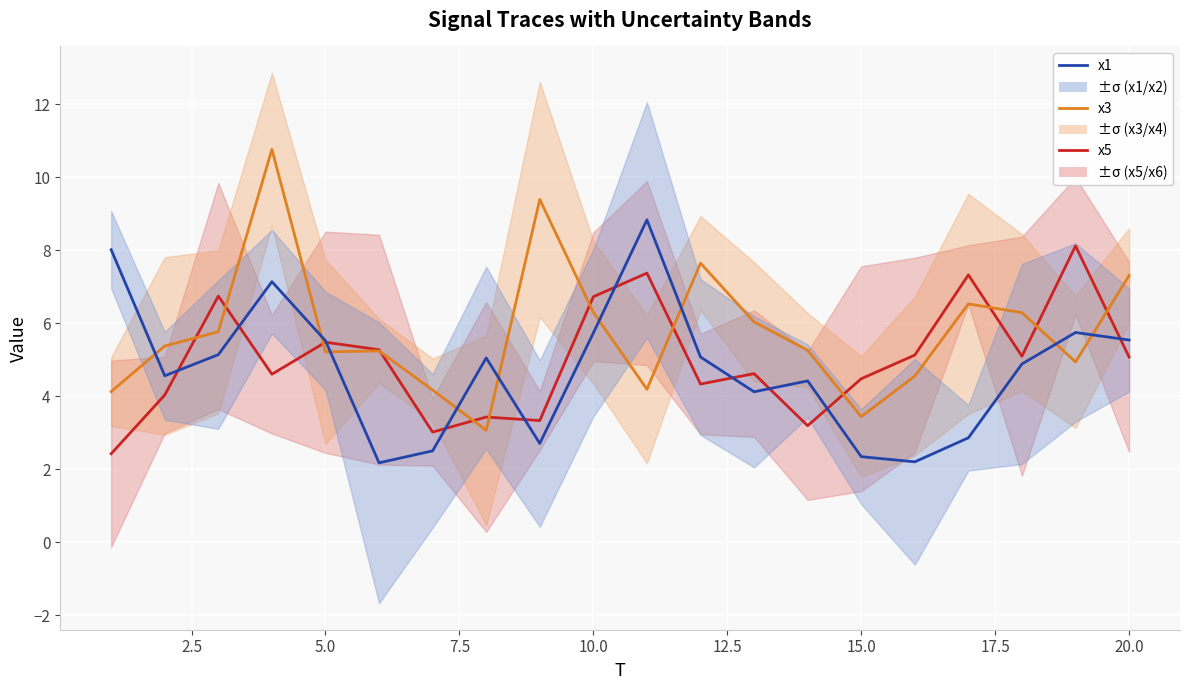

Which series has the widest spread of values?

x3